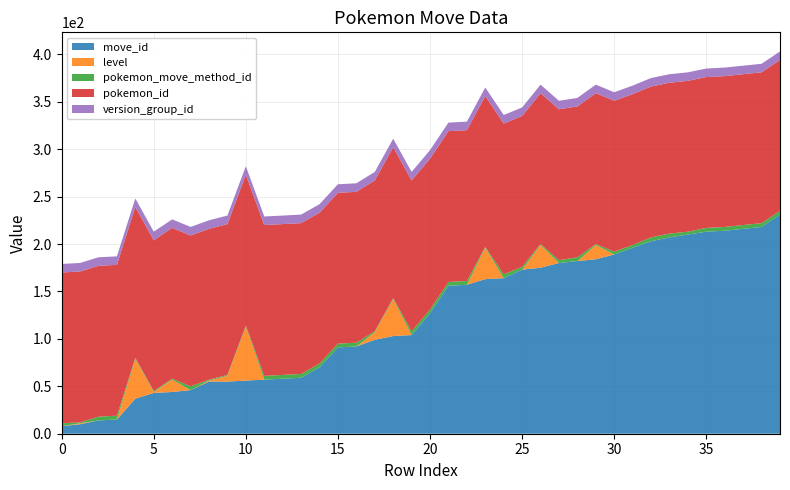

Reading left to right, what are all the values shown in this chart?

move_id: 8	10	14	15	37	43	44	46	55	55	56	57	58	59	70	91	92	99	103	104	127	156	157	163	164	173	175	180	182	184	189	196	203	207	210	213	214	216	218	231
level: 0	1	0	0	42	1	13	0	1	6	57	0	0	0	0	0	0	8	39	0	0	0	0	33	0	0	24	0	0	15	0	0	0	0	0	0	0	0	0	0
pokemon_move_method_id: 3	1	4	4	1	1	1	4	1	1	1	4	4	4	4	4	4	1	1	4	4	4	4	1	4	3	1	3	4	1	3	3	4	4	3	4	4	4	4	4
pokemon_id: 159	159	159	159	159	159	159	159	159	159	159	159	159	159	159	159	159	159	159	159	159	159	159	159	159	159	159	159	159	159	159	159	159	159	159	159	159	159	159	159
version_group_id: 9	9	9	9	9	9	9	9	9	9	9	9	9	9	9	9	9	9	9	9	9	9	9	9	9	9	9	9	9	9	9	9	9	9	9	9	9	9	9	9